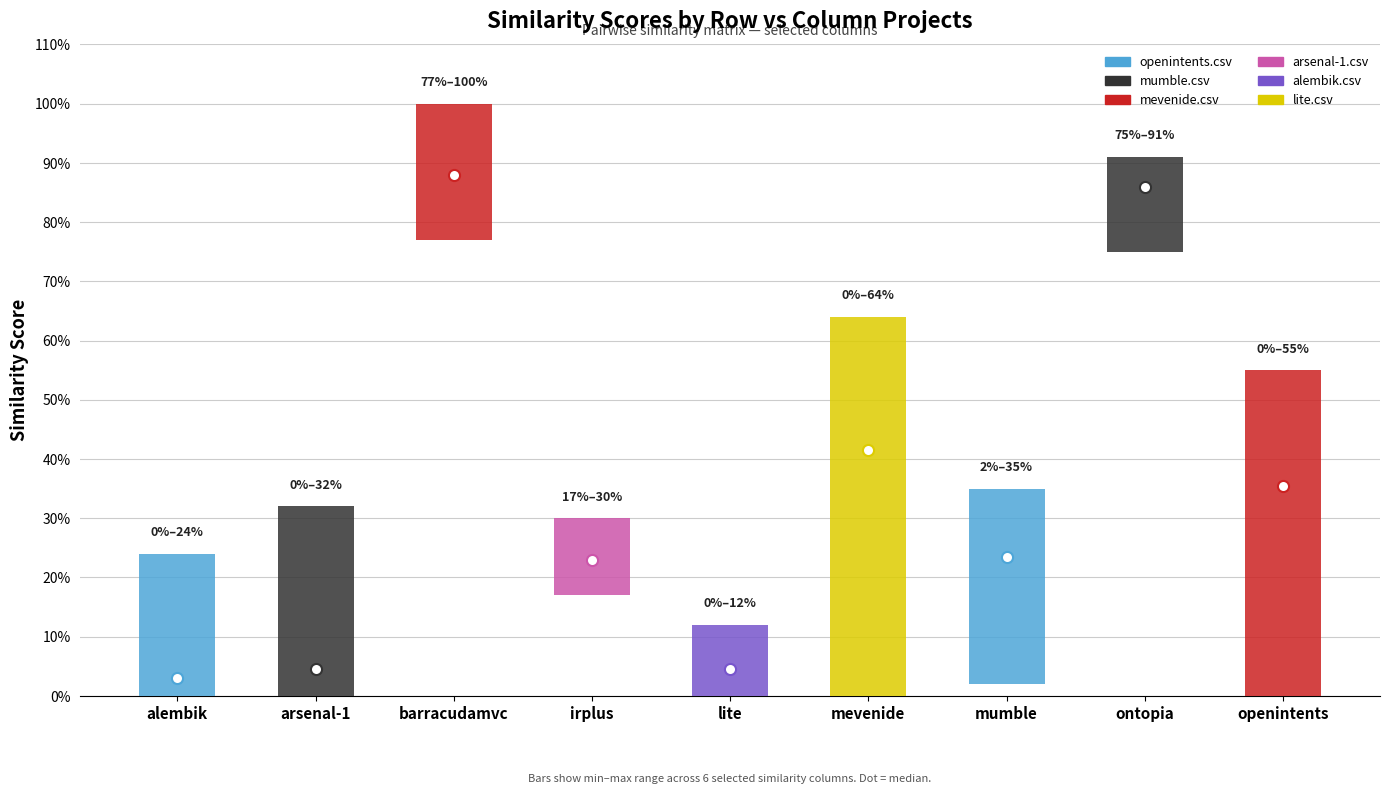

At which category does the chart reach its minimum across all series?

openintents